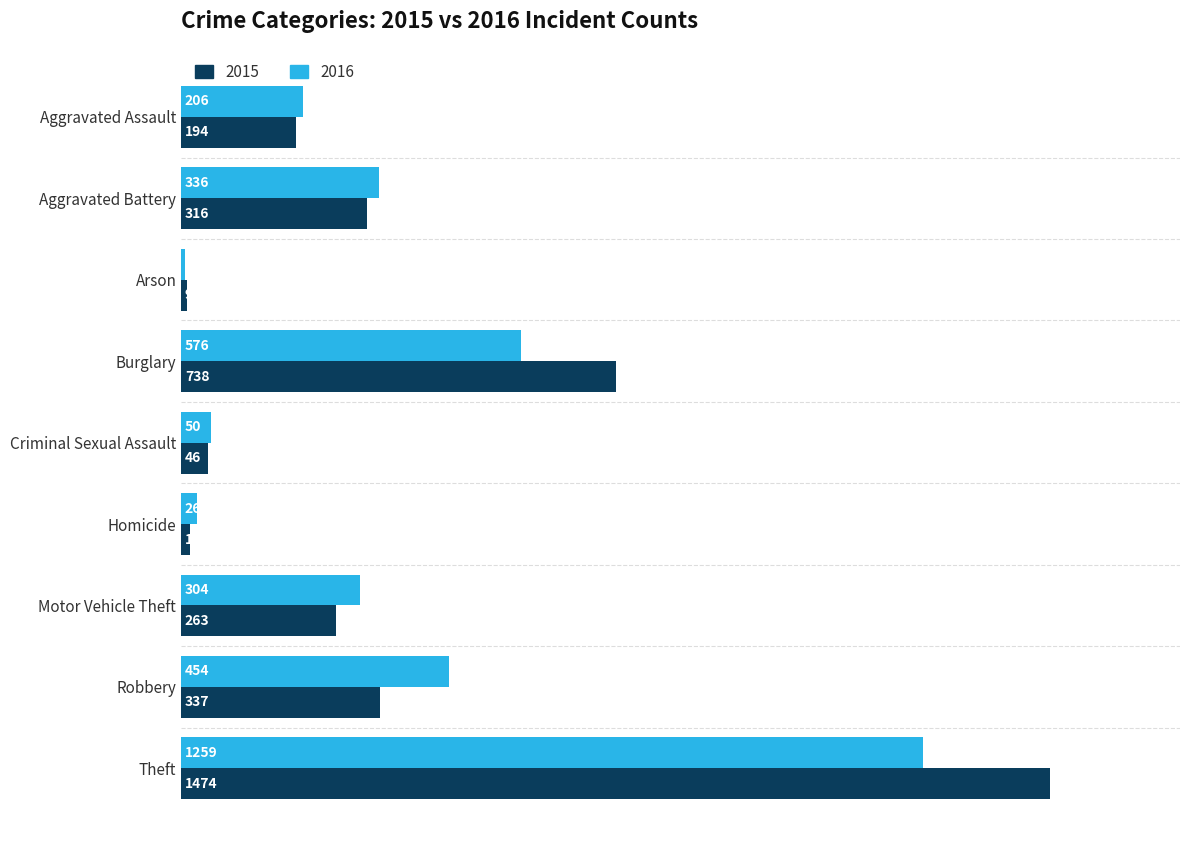

What is the approximate value of 2016 at Theft?

1259